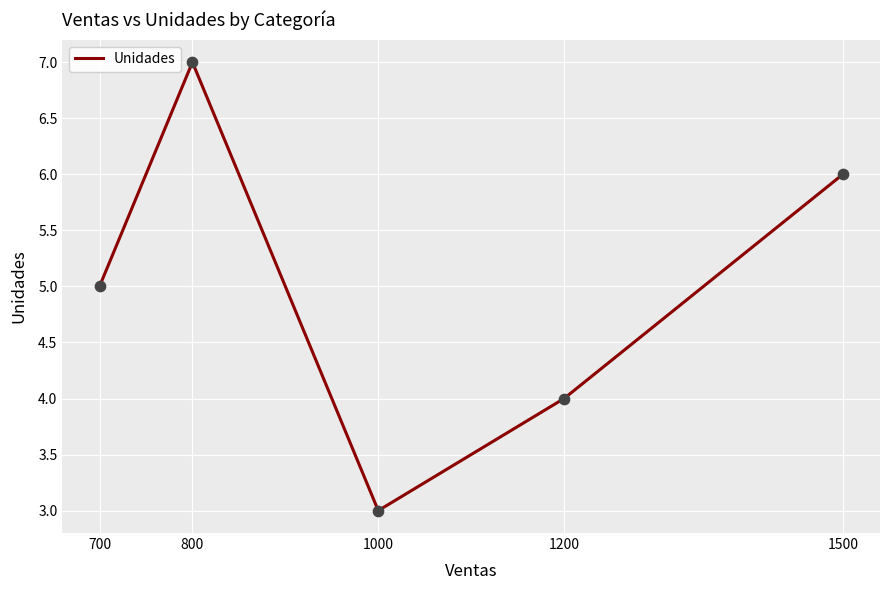

Approximately how many times larger is the value at 800 compared to 1000?

2.3